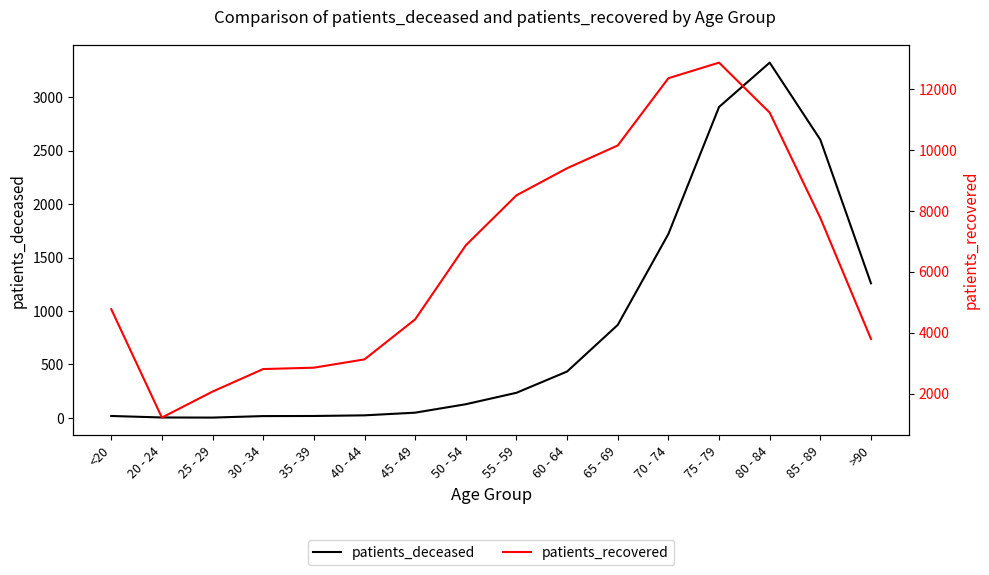

Which label corresponds to the smallest value in the chart?

25 - 29